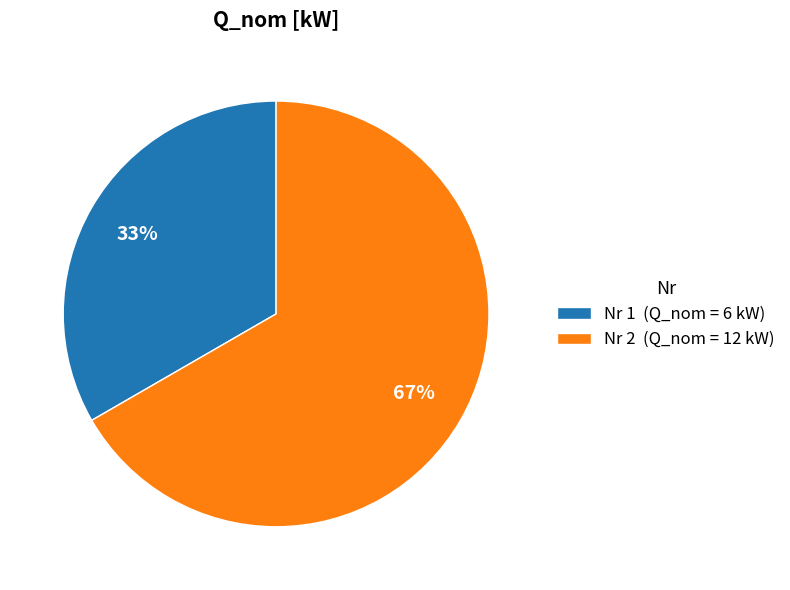

How many slices are in this pie chart?

2